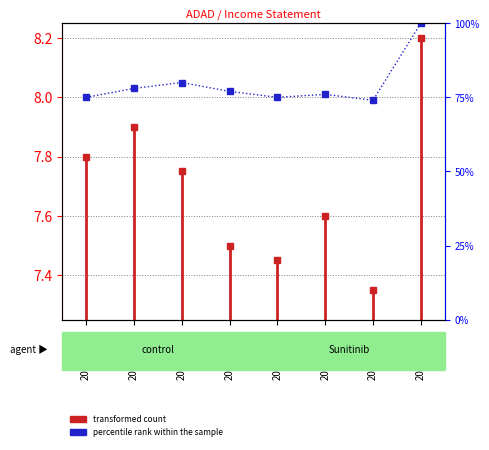

True or false: the data shows 76 at 2021-07-31.

True